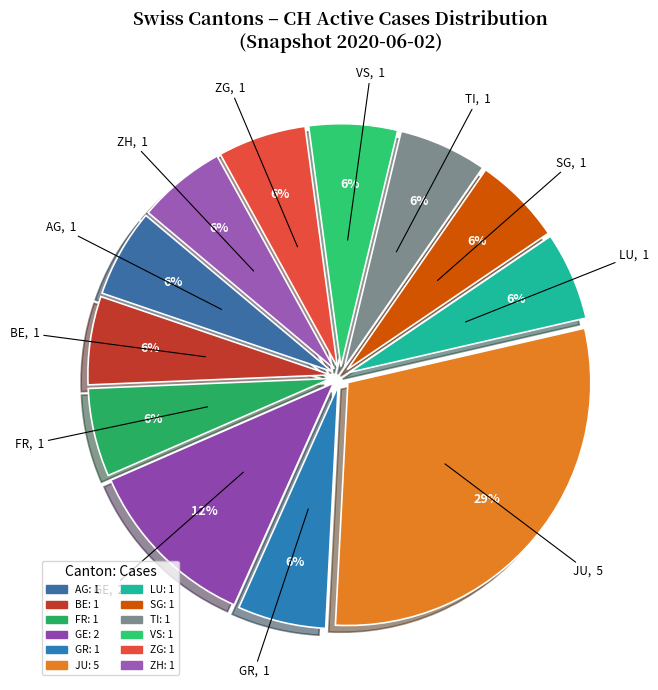

How many segments does this pie chart have?

12